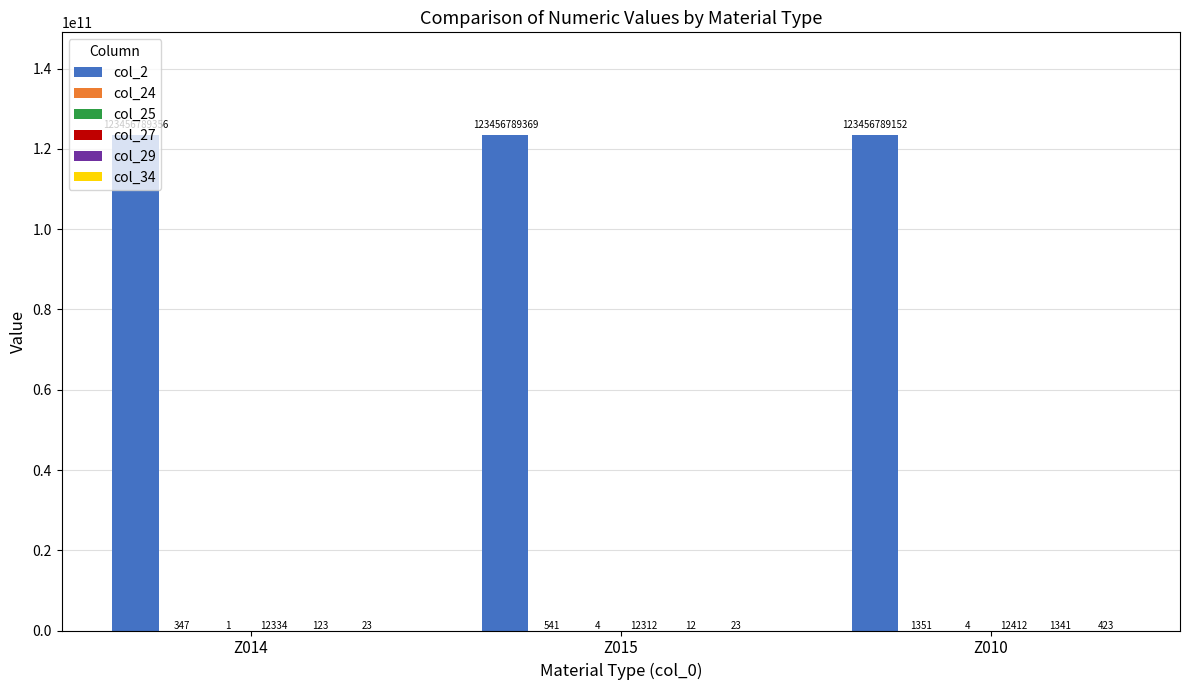

Where is col_2 nearest to the value 123456789260?

Z014